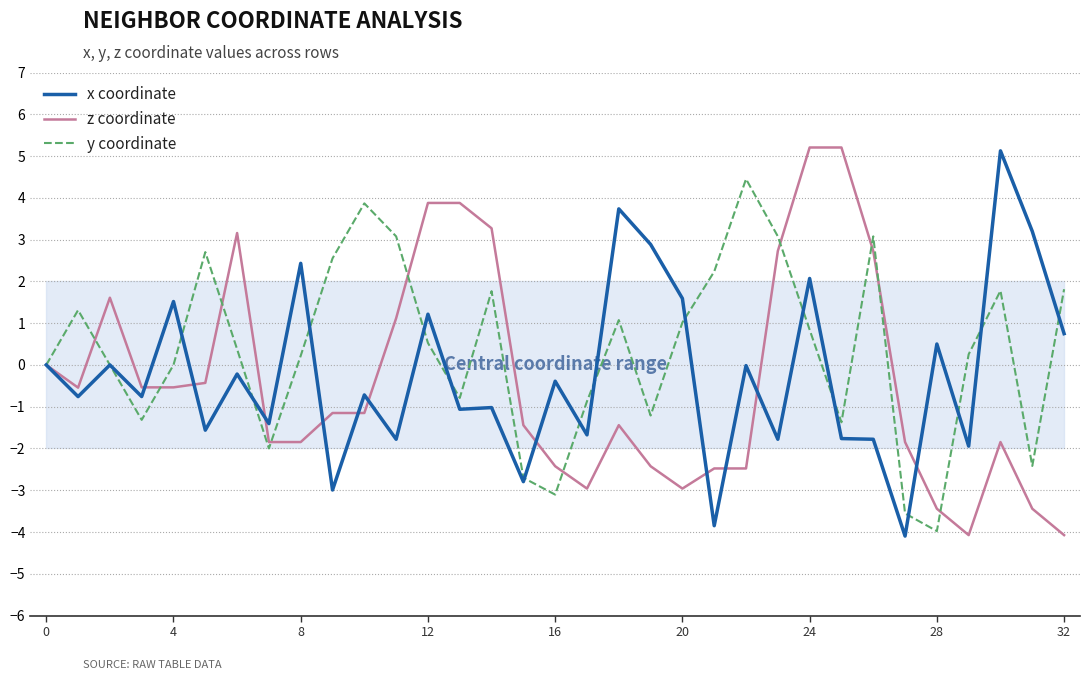

What is the difference between the maximum and minimum values in the y coordinate series?

8.4